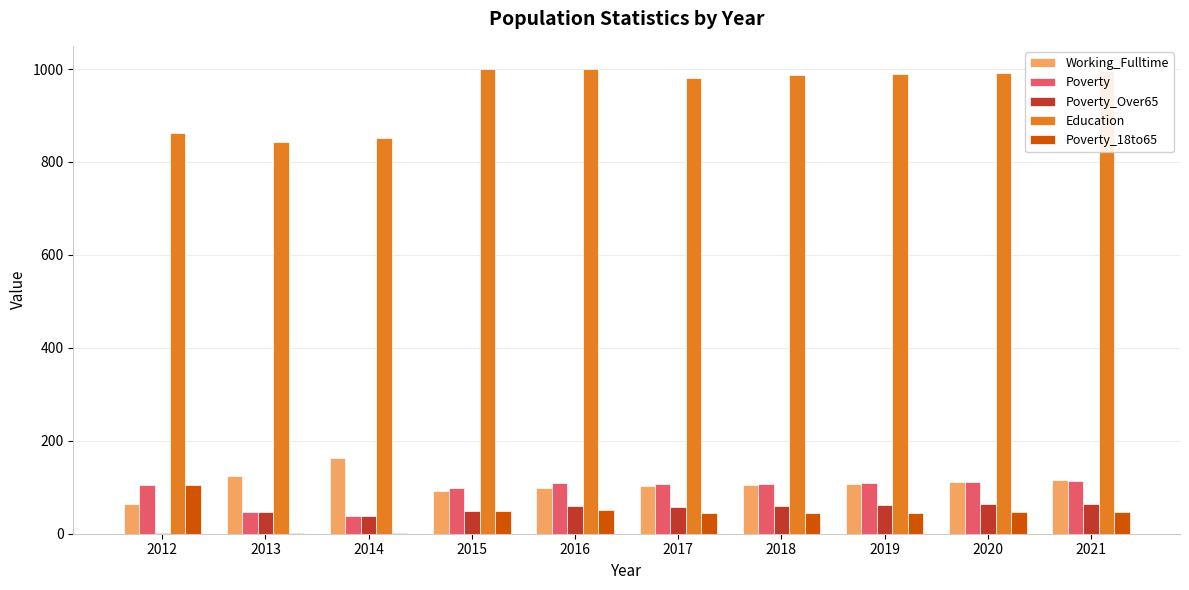

Which series has the widest spread of values?

Education